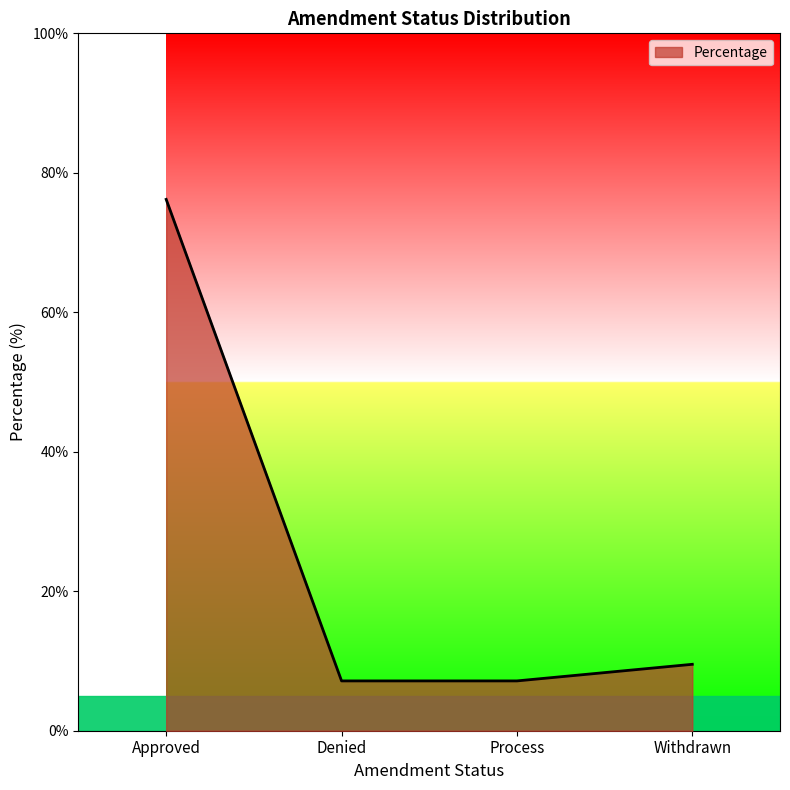

What is the average value?

25.0